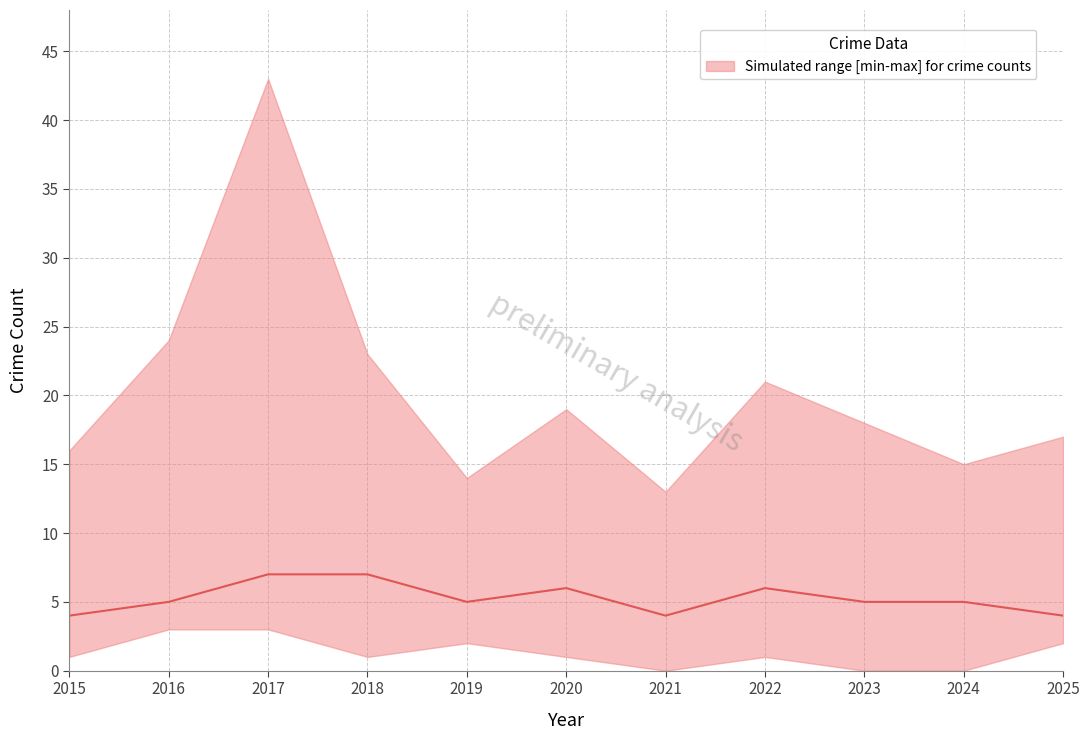

How many data points does each series have?

11